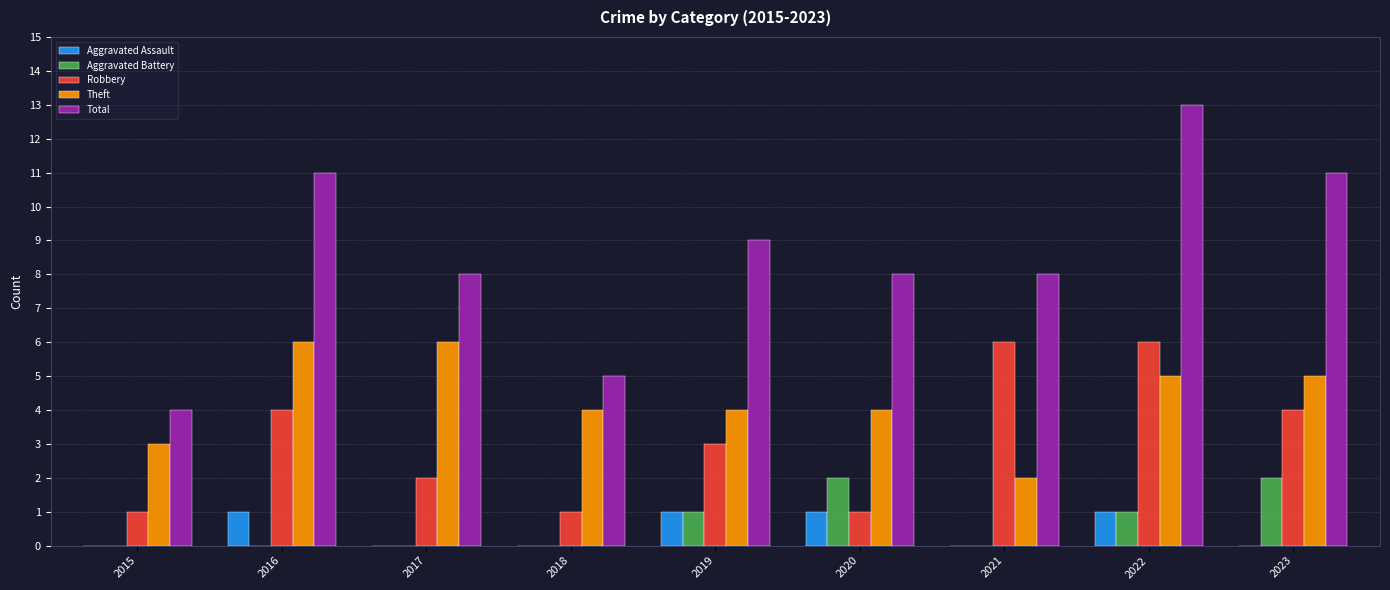

What is the approximate value of Total at 2023?

11